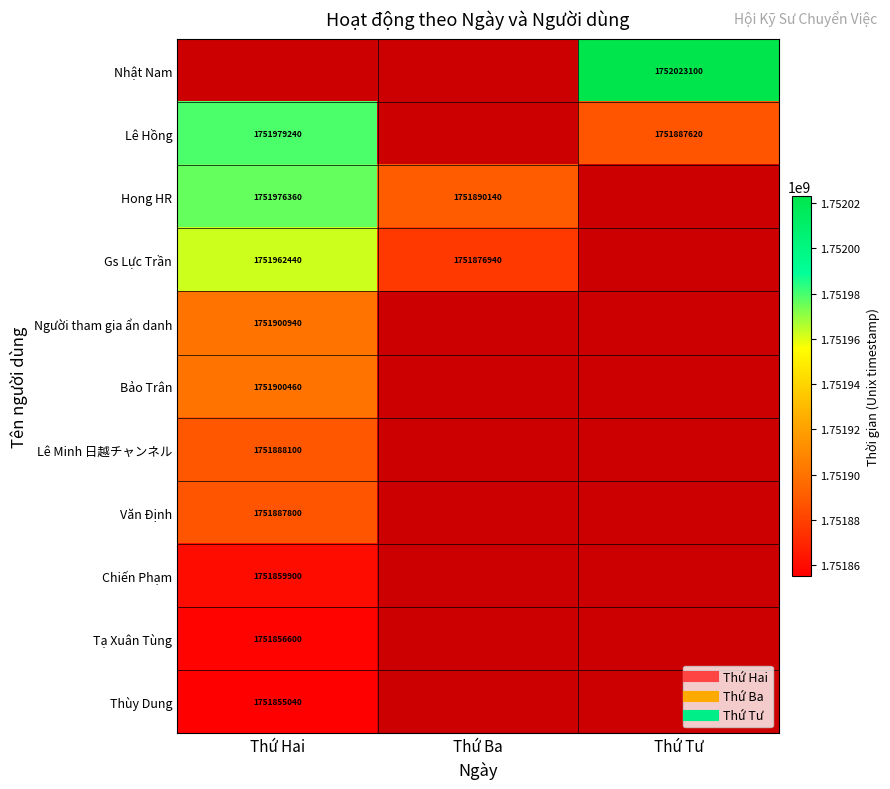

The Chiến Phạm series shows 1751859900.0 at Thứ Hai. True or false?

True